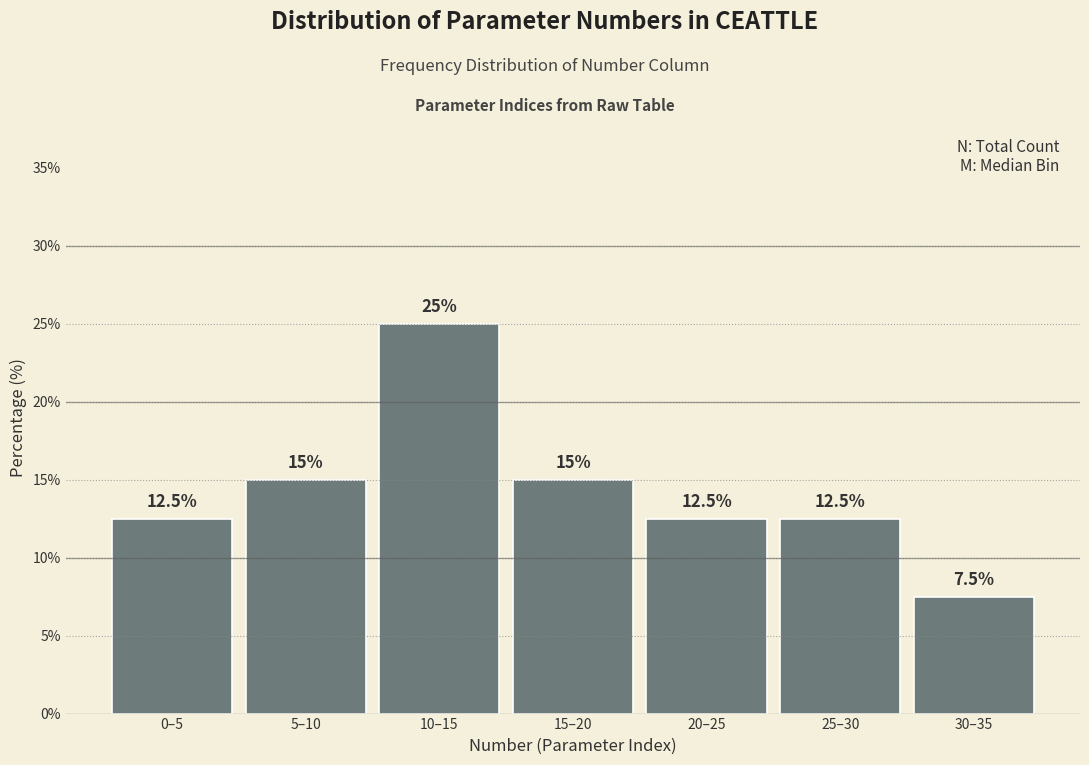

Reading left to right, list all the values displayed in this chart.

0–5=12.5	5–10=15.0	10–15=25.0	15–20=15.0	20–25=12.5	25–30=12.5	30–35=7.5